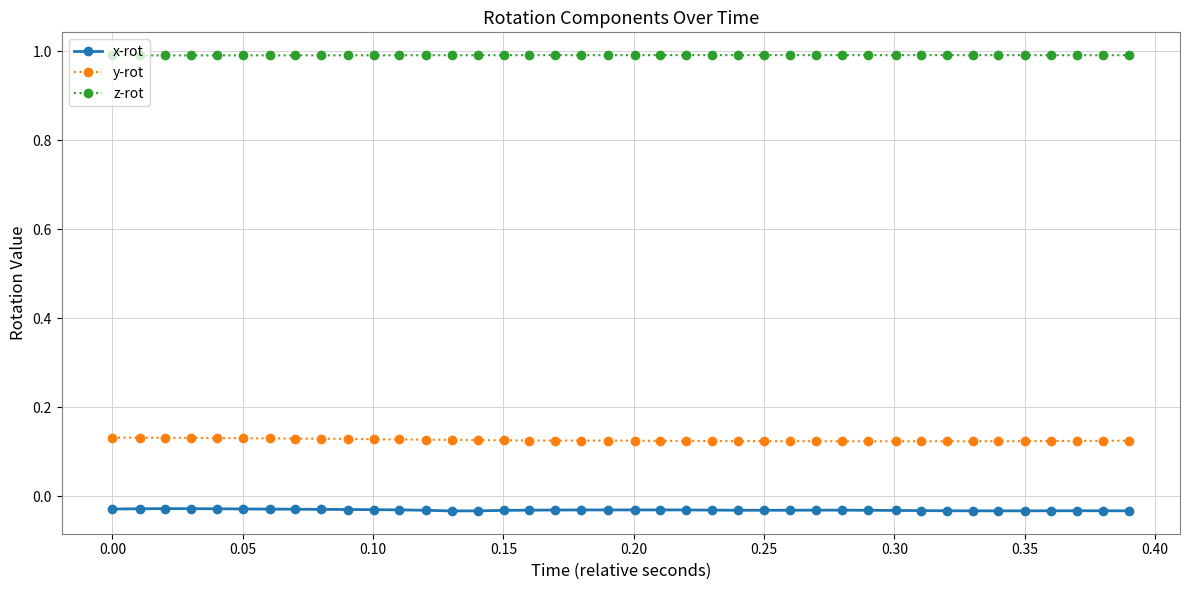

True or false: x-rot has more than 1 points higher than both neighbors.

True